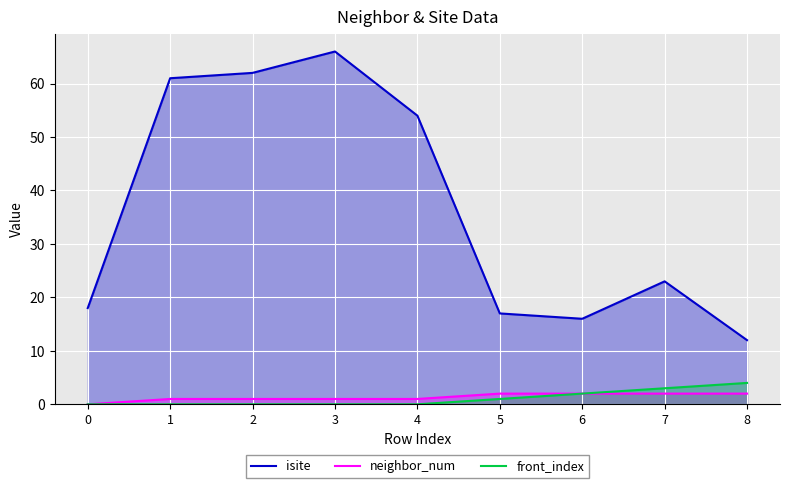

What is the value of the isite point at the 1st from the left?

18